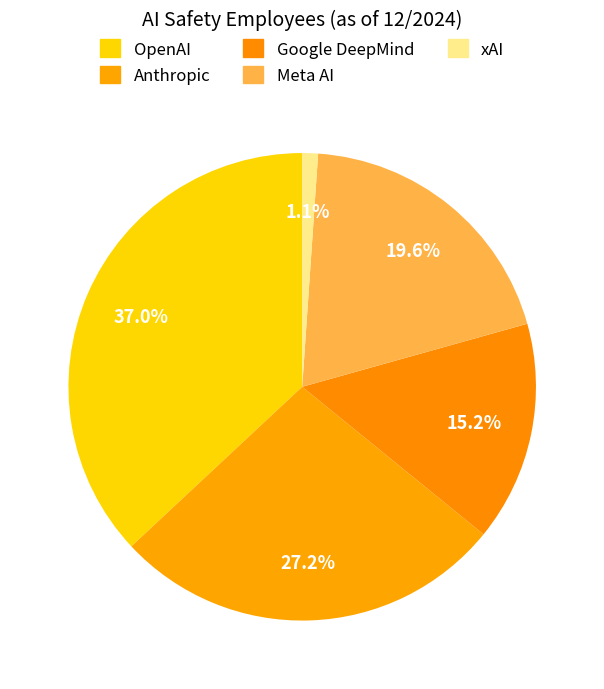

To the nearest percent, what percentage of the pie is Google DeepMind?

15%